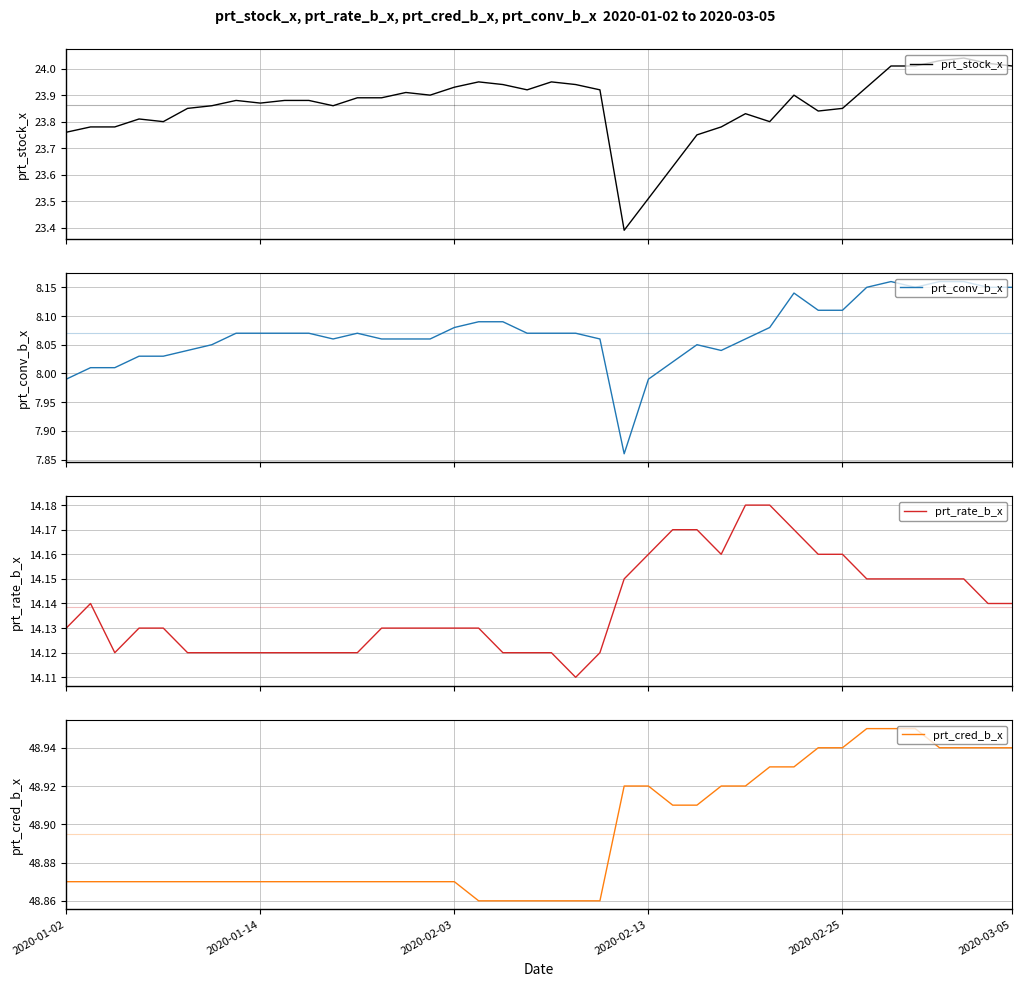

At which category does the chart reach its minimum across all series?

23